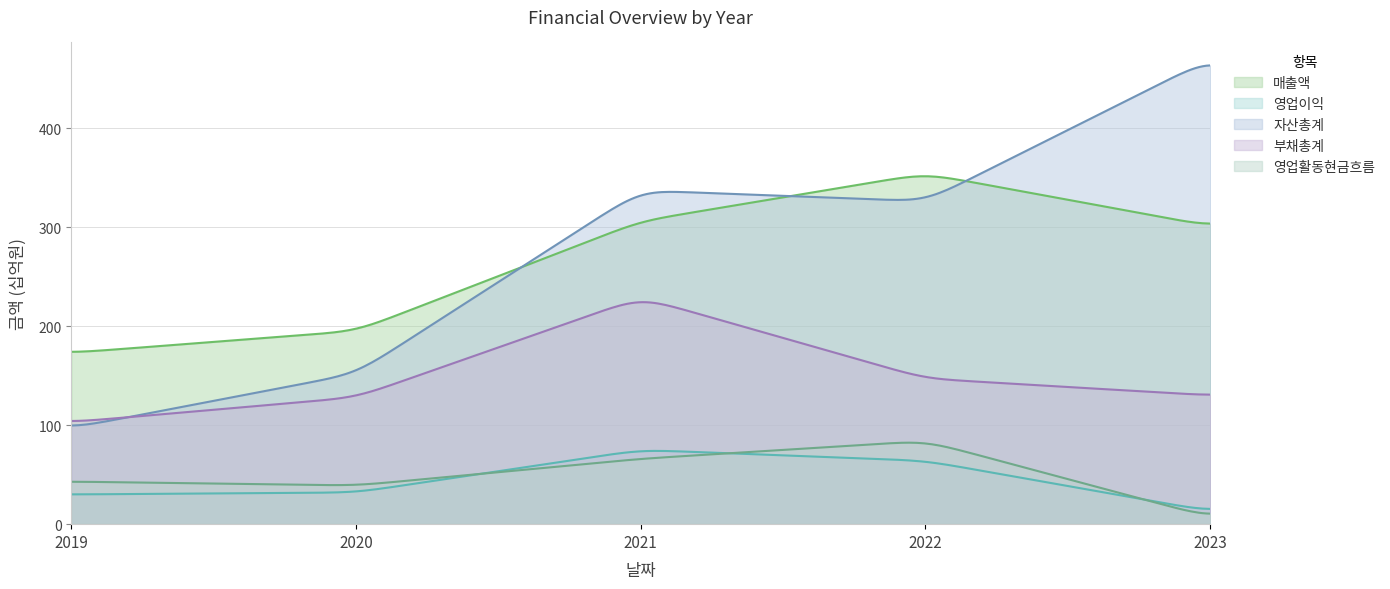

What is the minimum value shown in the chart?

10.6